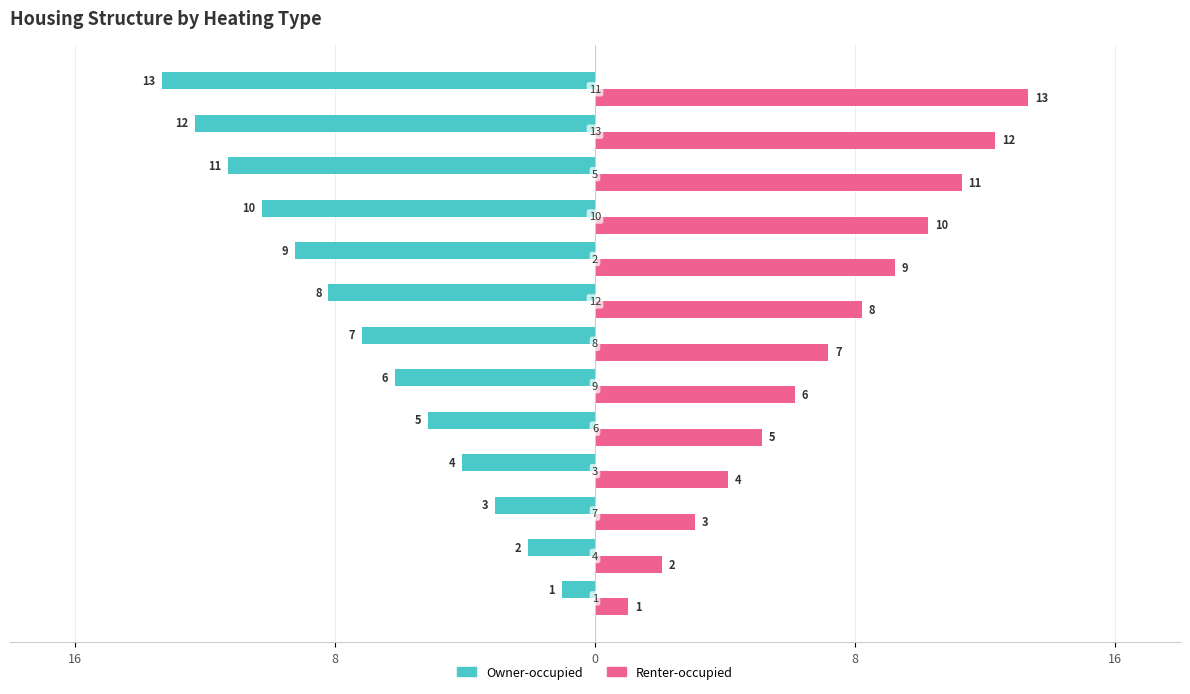

Are the bars grouped side by side (vs. stacked)?

Yes